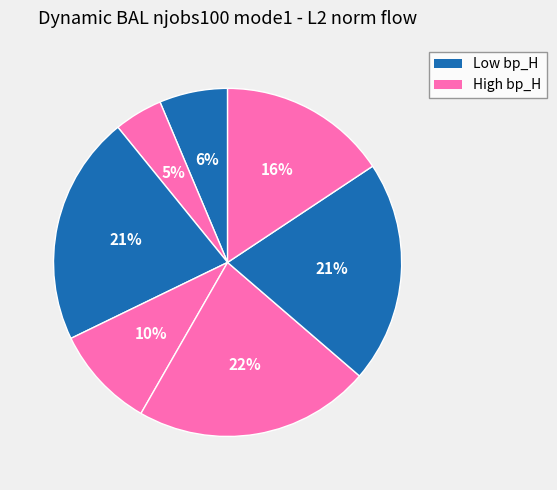

How many slices are in this pie chart?

7